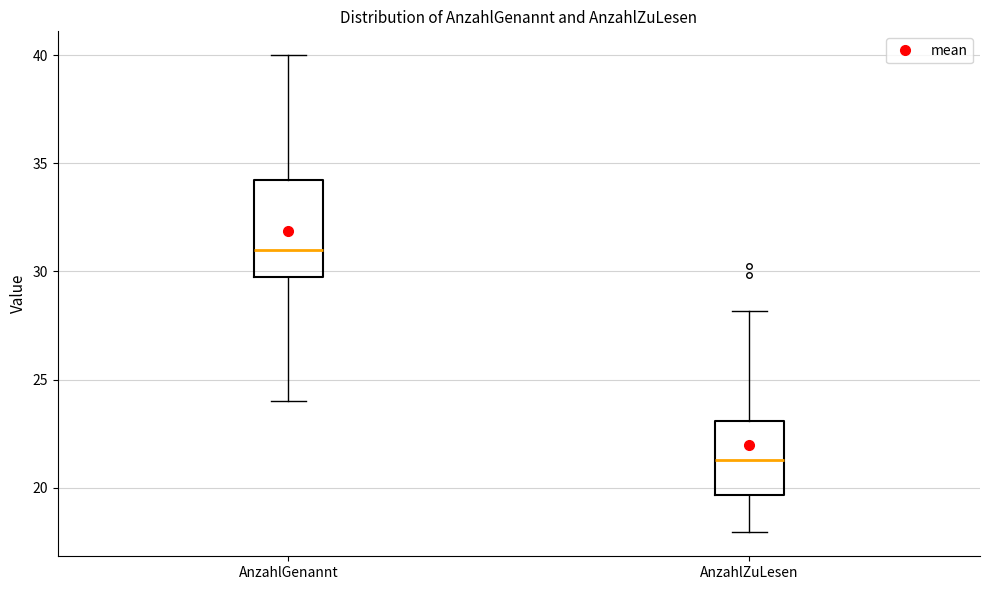

Where is the upper edge of the box for AnzahlGenannt on the y-axis? The values are not printed on the chart, so give them approximately, as read against the axis.

34.5